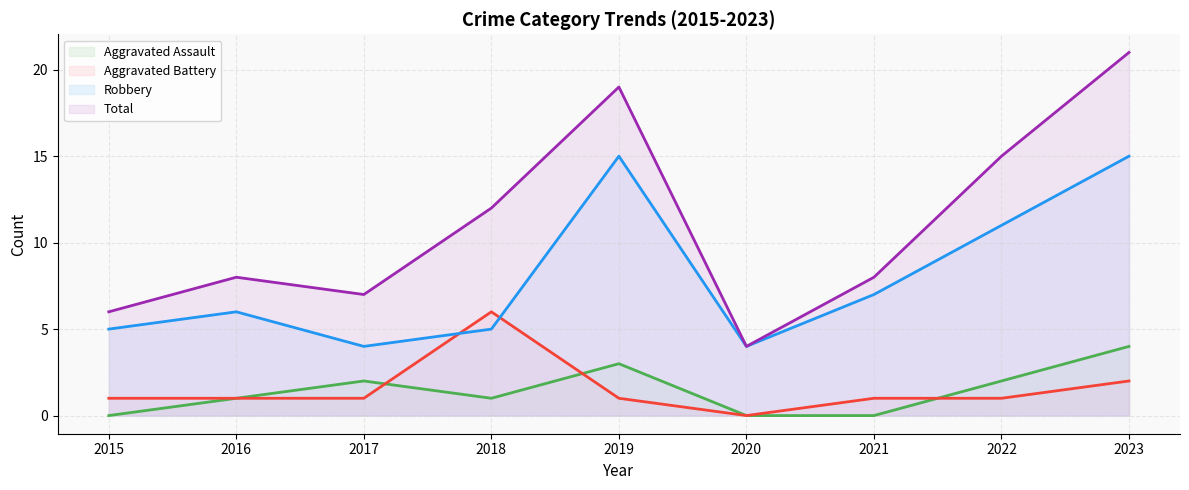

True or false: Aggravated Assault (line) and Robbery (line) intersect in this chart.

False